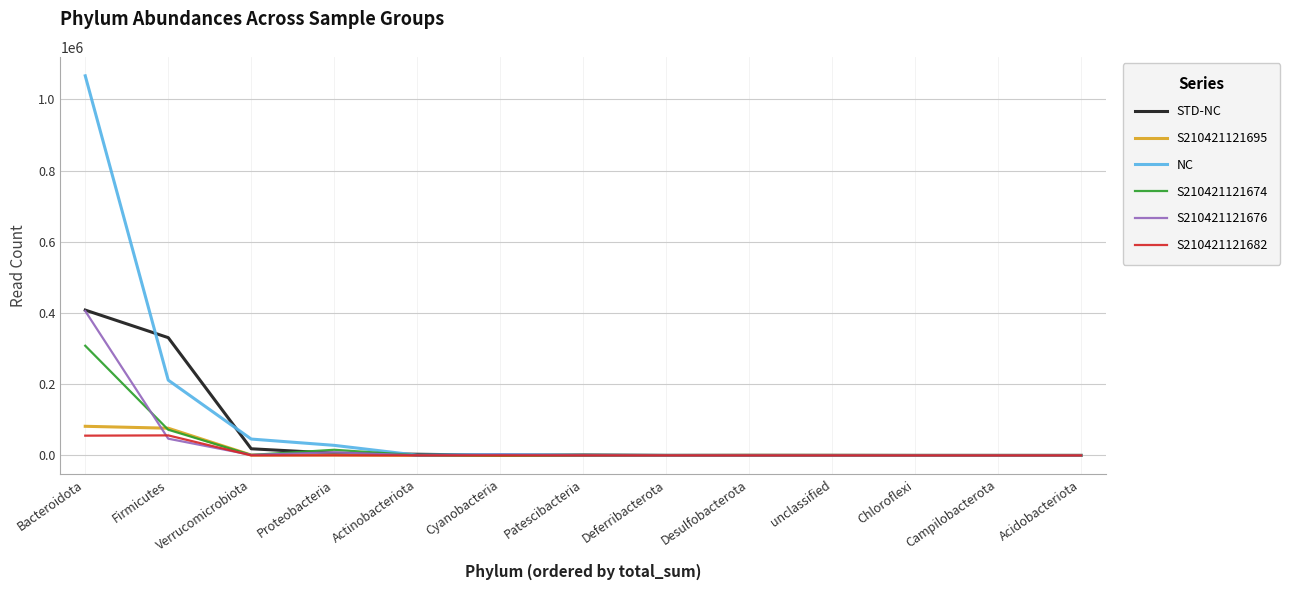

Is it true that NC equals 500 at Patescibacteria?

True